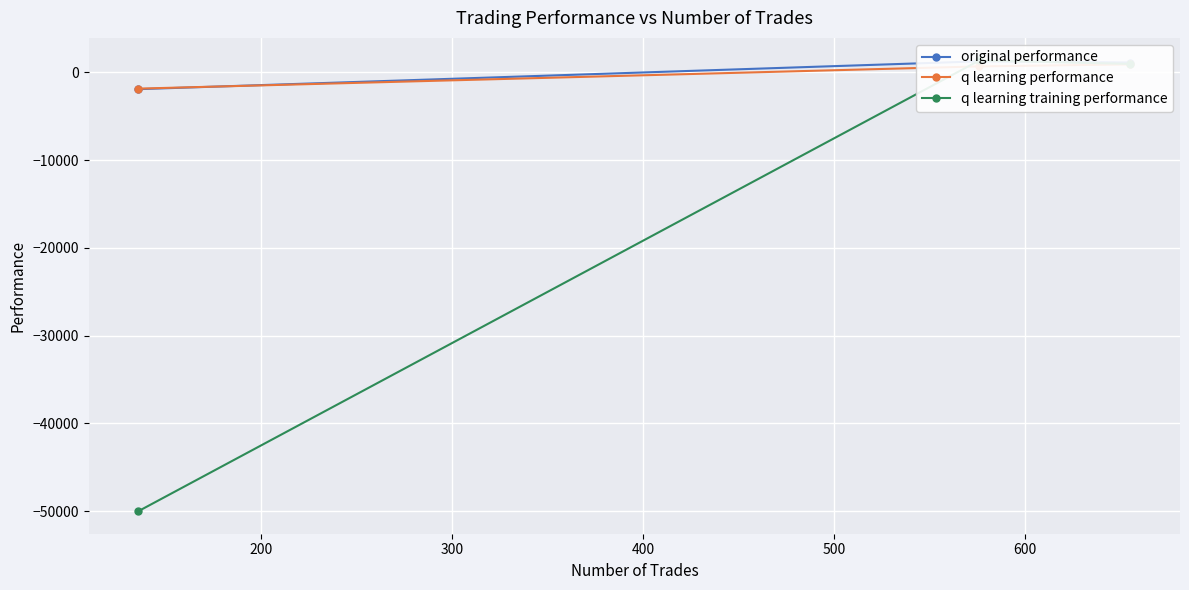

Reading left to right, extract all data points from this chart.

original performance: 1131.3	1267.1	-1905.2
q learning performance: 920.2	690.2	-1844.2
q learning training performance: 969.5	1370.2	-50000.0